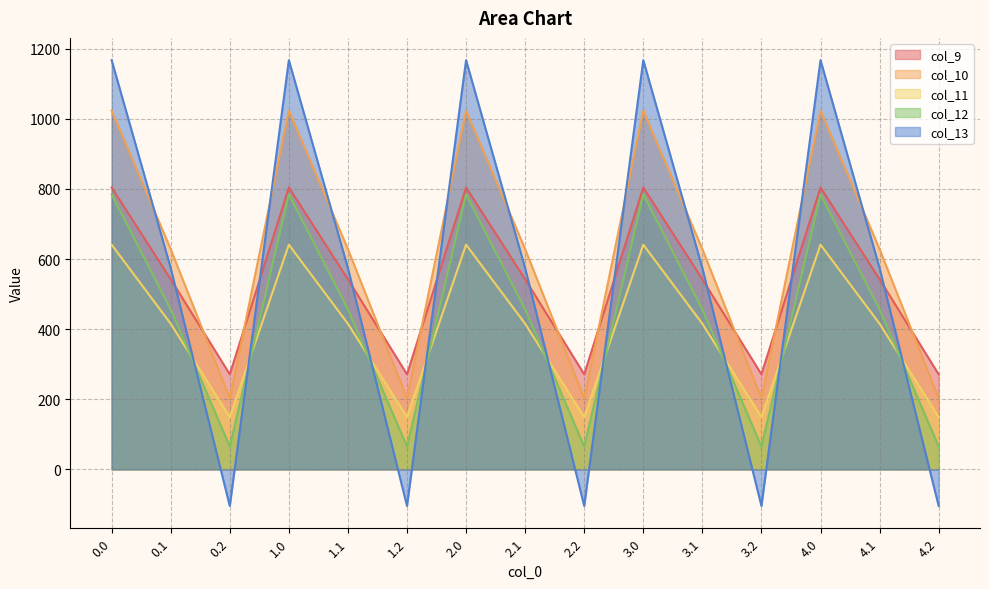

What is the sum of all col_13 values?

8184.0